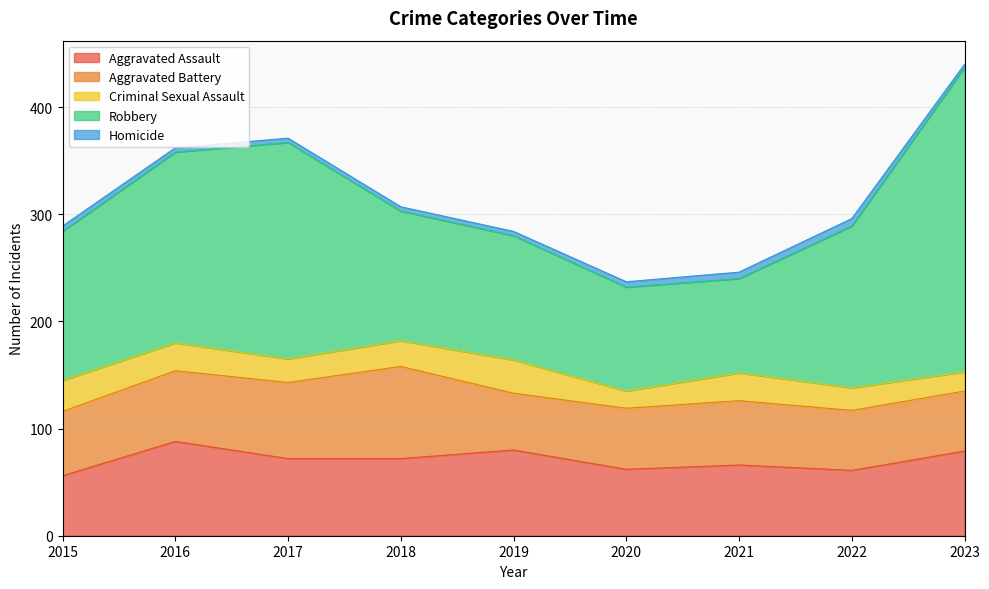

What is the value of the Homicide point at the 3rd from the left?

4